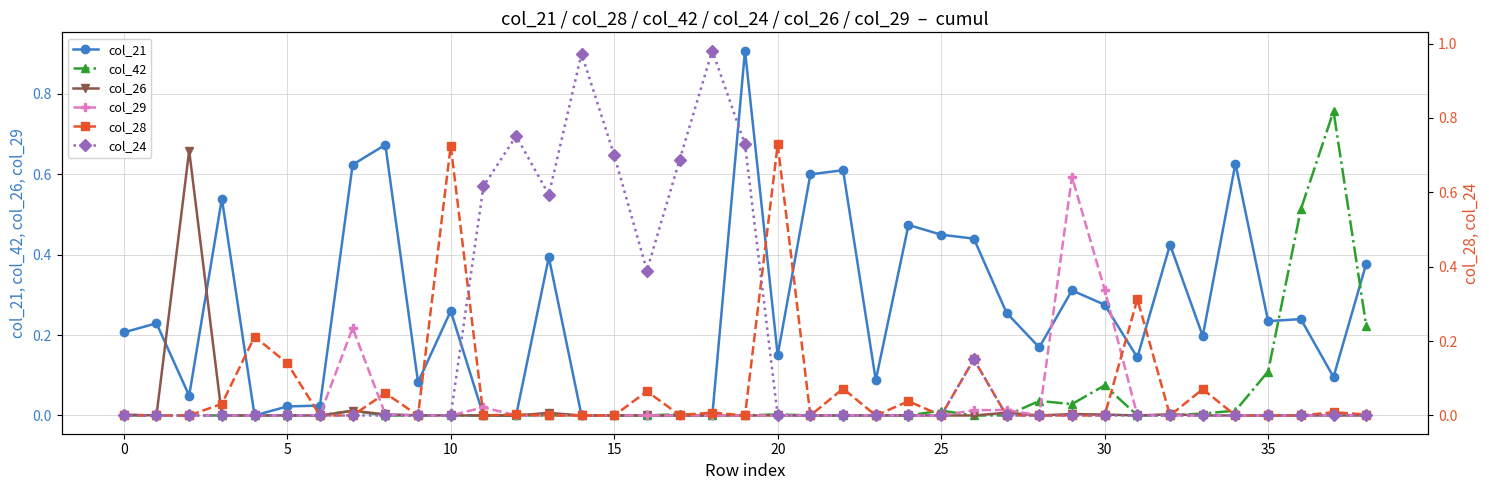

Is it true that col_28 equals 0.1 at 33?

True